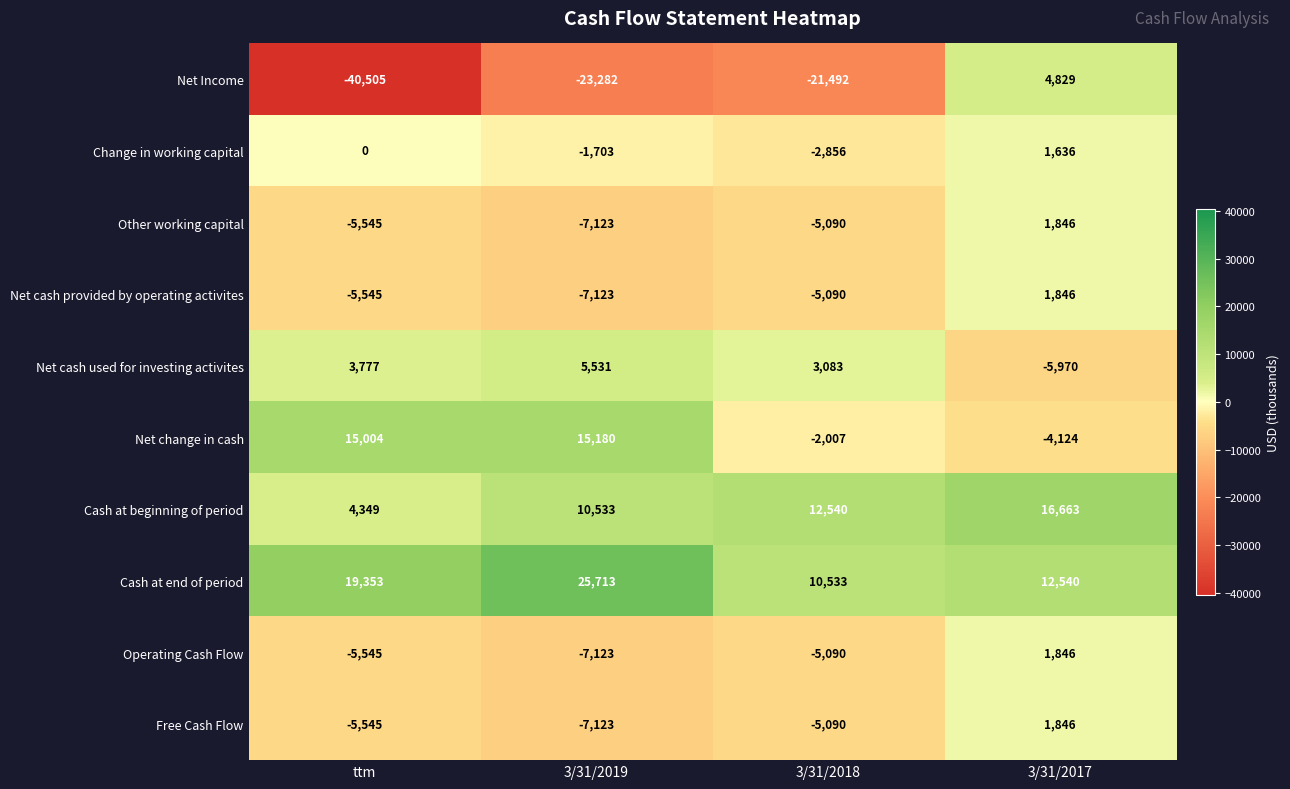

What value does the Net change in cash series have at 3/31/2018, to the nearest 50?

-2000